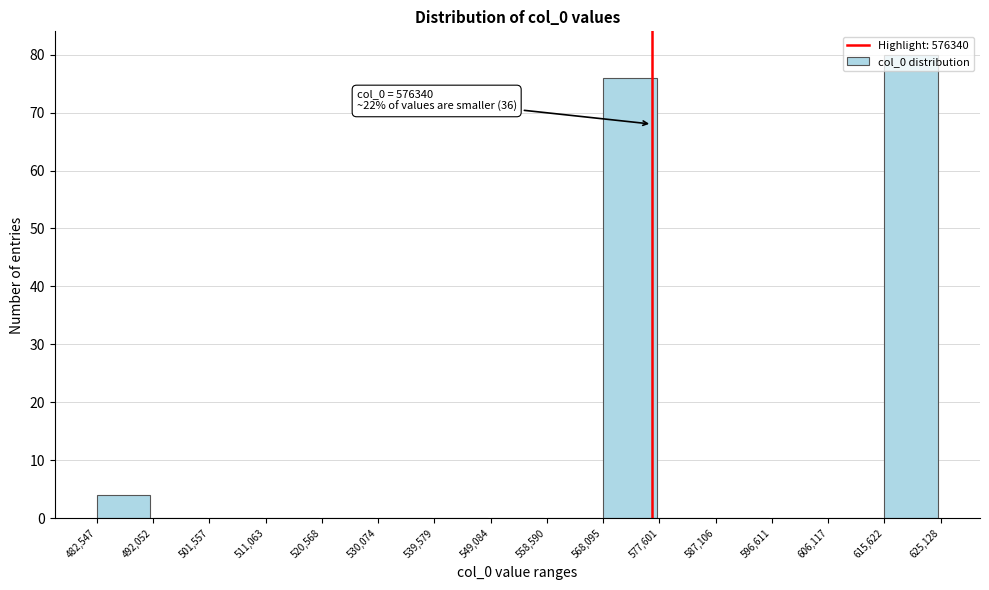

Which range on the x-axis has the tallest bar?

615,622 to 625,128